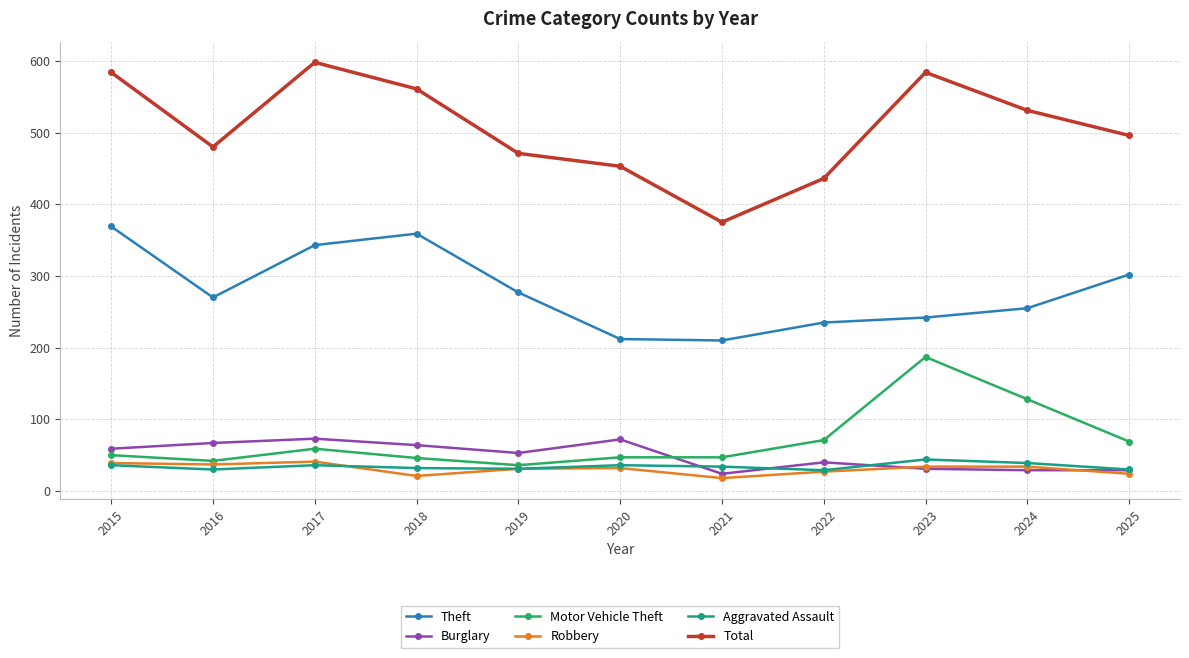

What is the value of the Theft point at the 1st from the left?

369